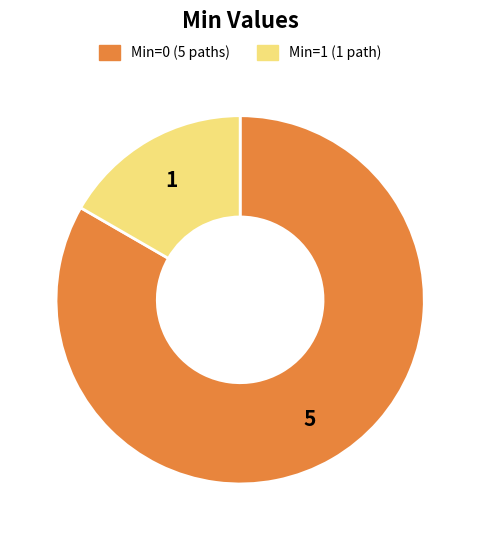

Is there any slice that represents more than half of the pie?

Yes